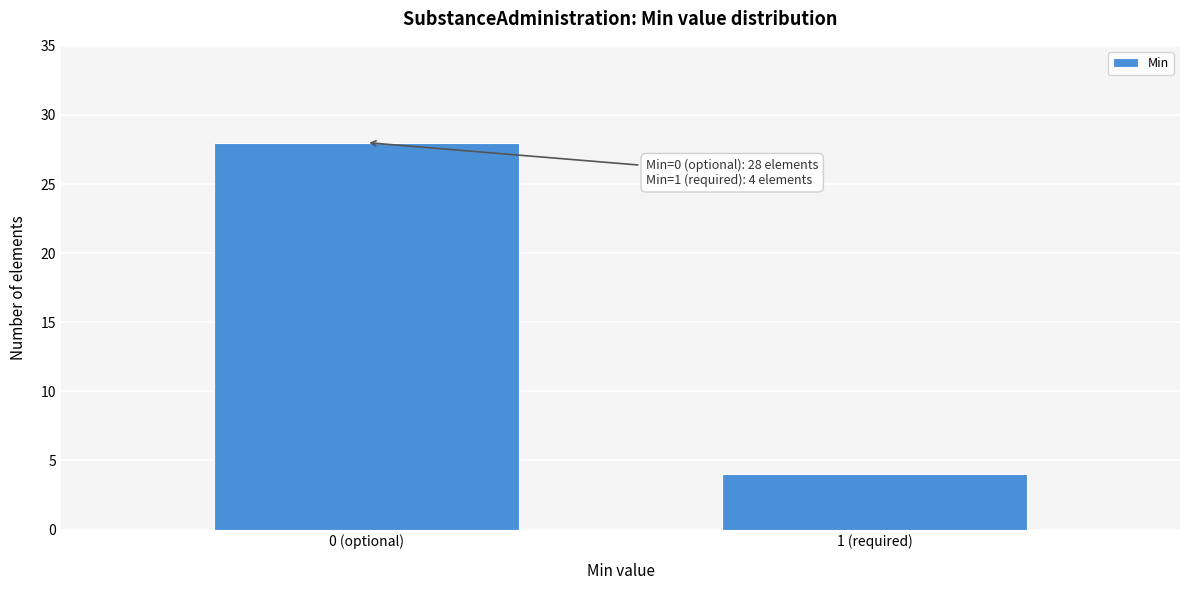

Reading left to right, transcribe all the data shown in this chart.

28	4